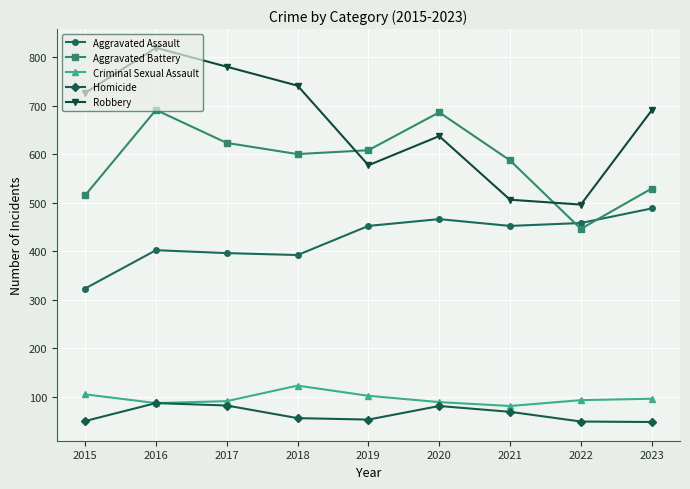

What is the total value across all series at 2015?

1719